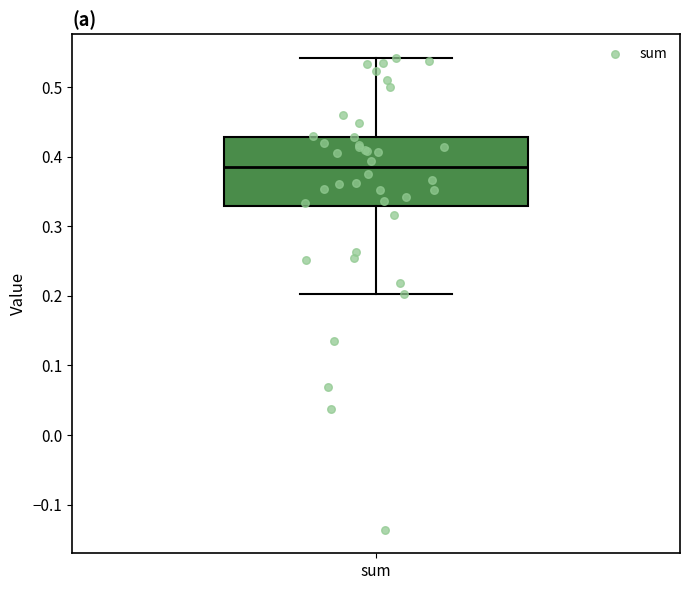

Transcribe this box plot: give where the median line is, the range the box spans, and where the two whiskers end, as read against the y-axis. The values are not printed on the chart, so give them approximately, as read against the axis.

median 0.38, box 0.33 to 0.43, whiskers 0.20 to 0.54